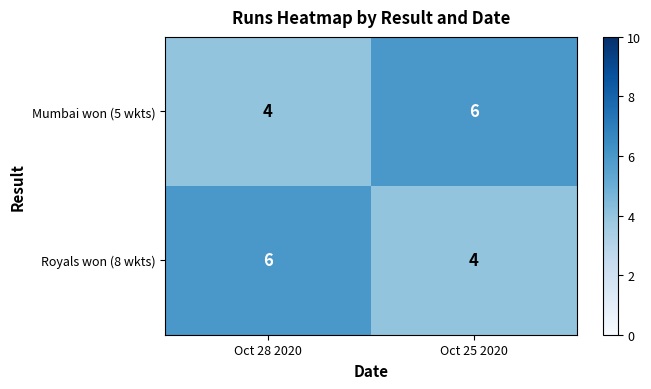

What is the average value of the Royals won (8 wkts) series?

5